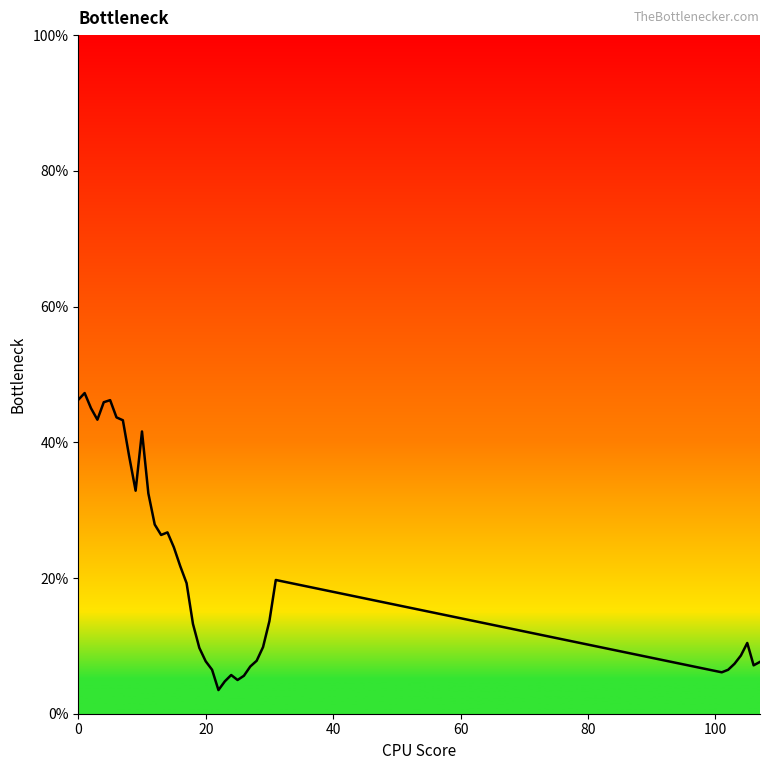

How many lines are shown in the chart?

1